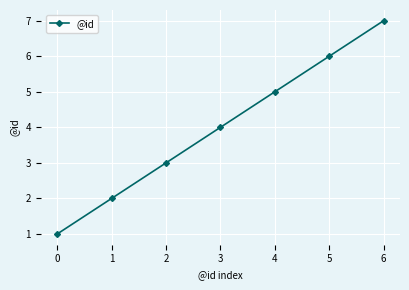

Count the values in the range 2 to 6.

5